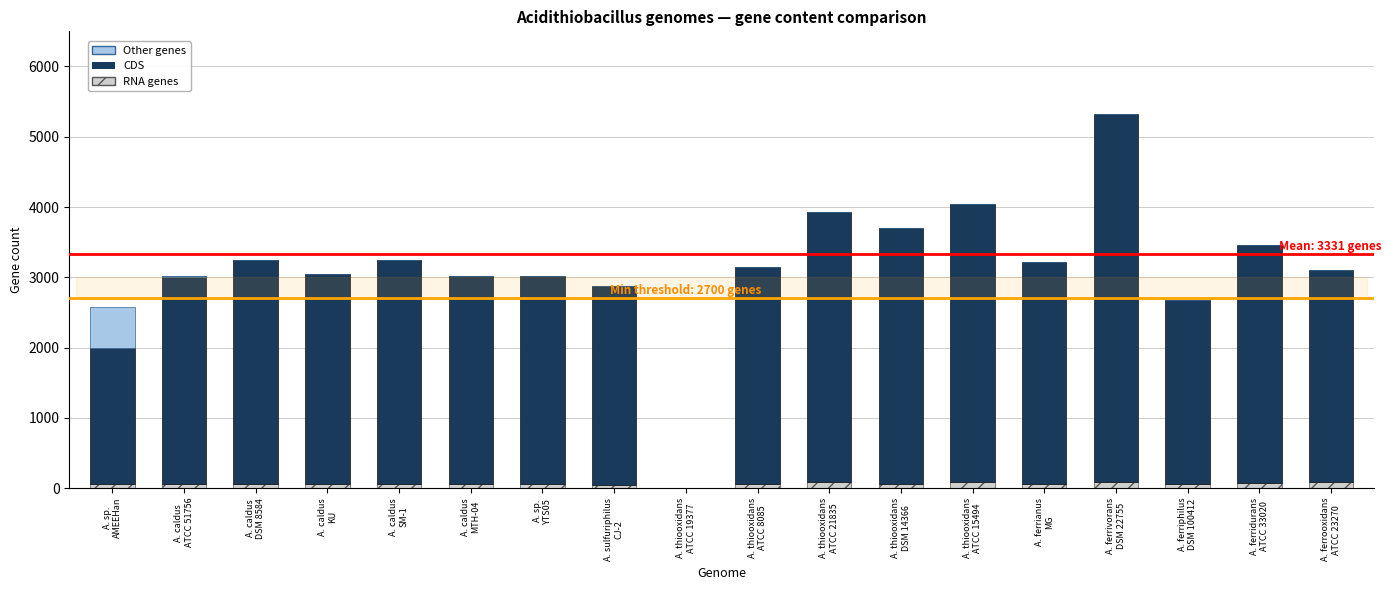

Is the value of RNA genes at A. ferridurans
ATCC 33020 greater than the value of Other genes at A. thiooxidans
ATCC 15494?

Yes